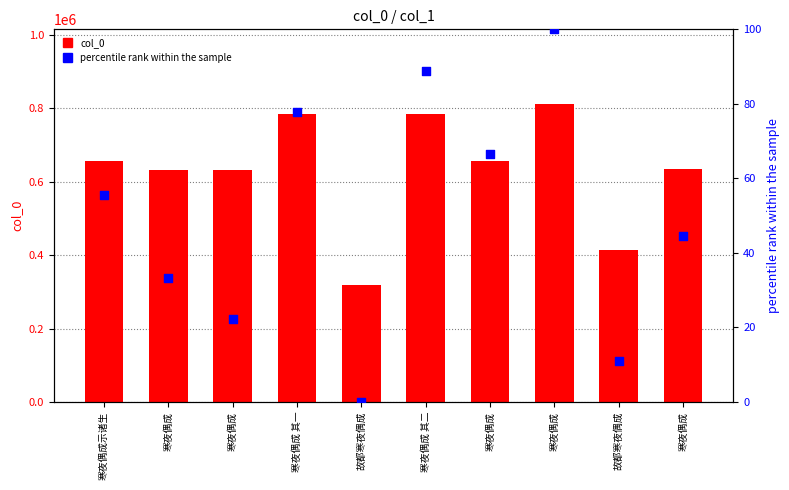

What is the total value across all series at 寒夜偶成 其二?

785532.9